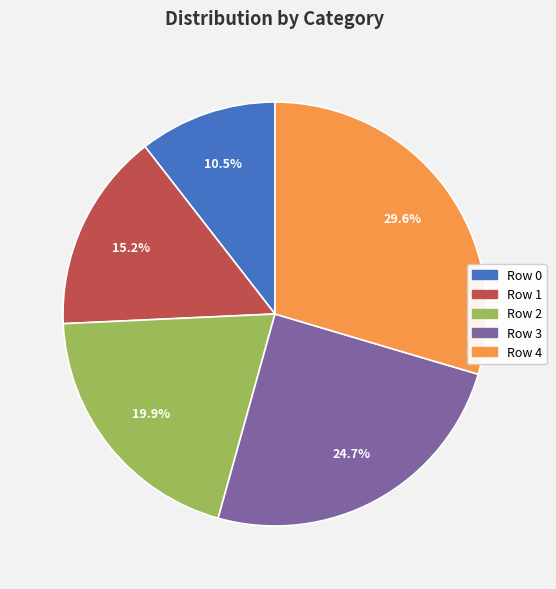

What percentage is the Row 3 slice, to the nearest percent?

25%